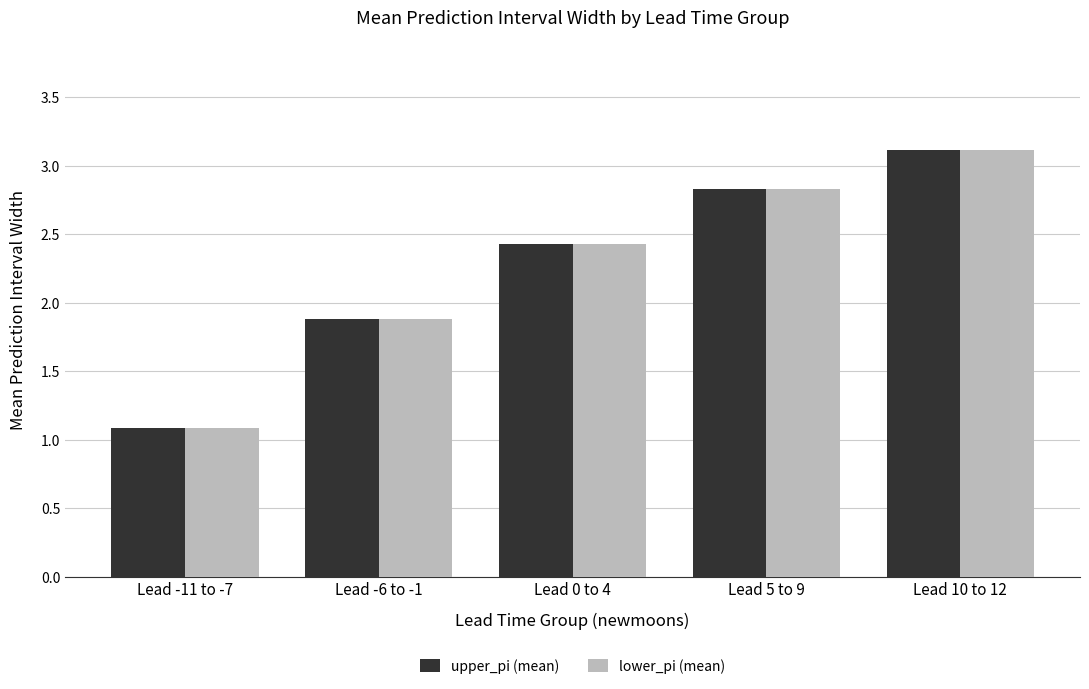

How many data points in lower_pi (mean) are above 2?

3